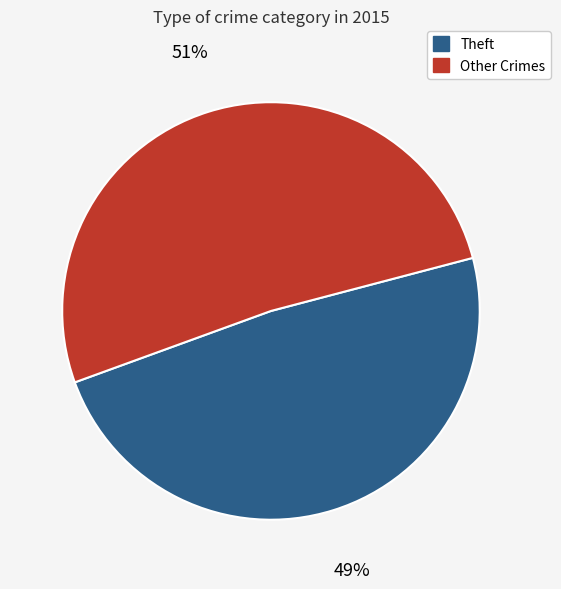

Which slice is the largest?

Other Crimes